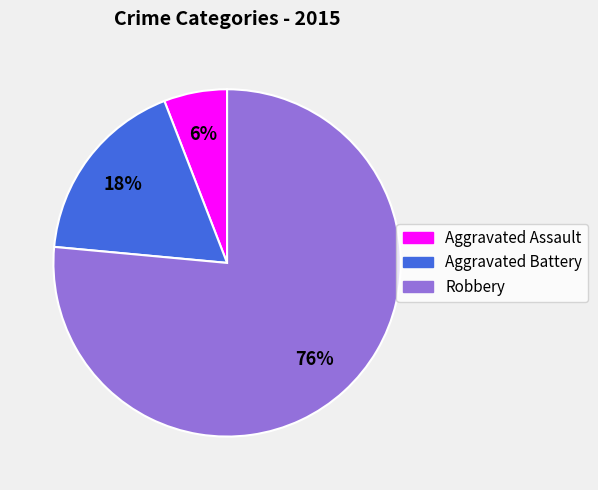

Does any single category account for the majority?

Yes